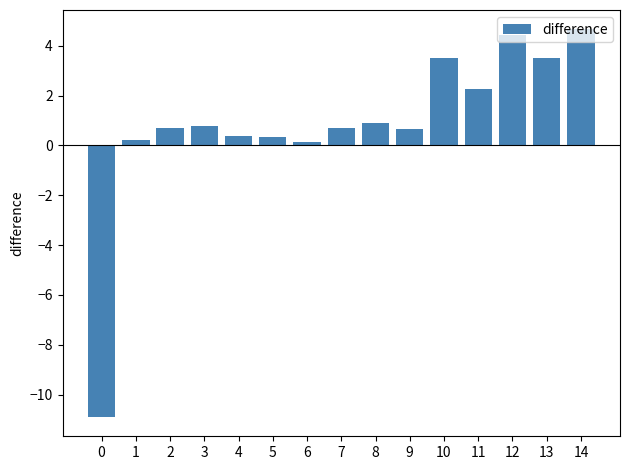

What is the maximum value shown in the chart?

4.7